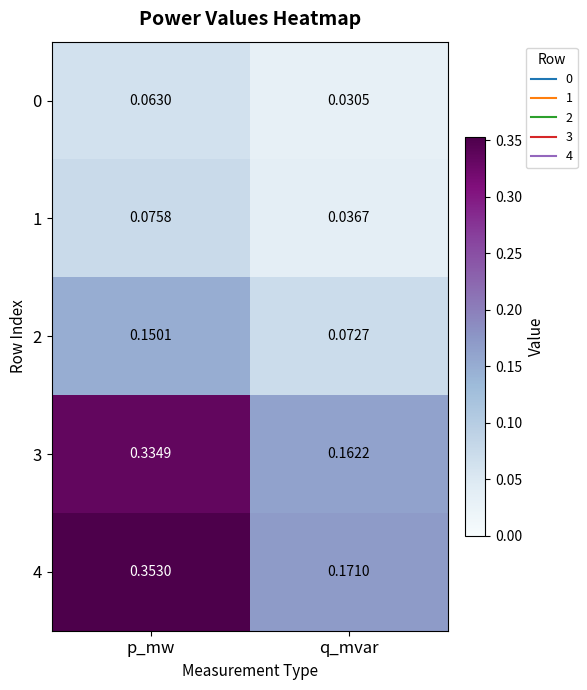

How many data points does each series have?

2